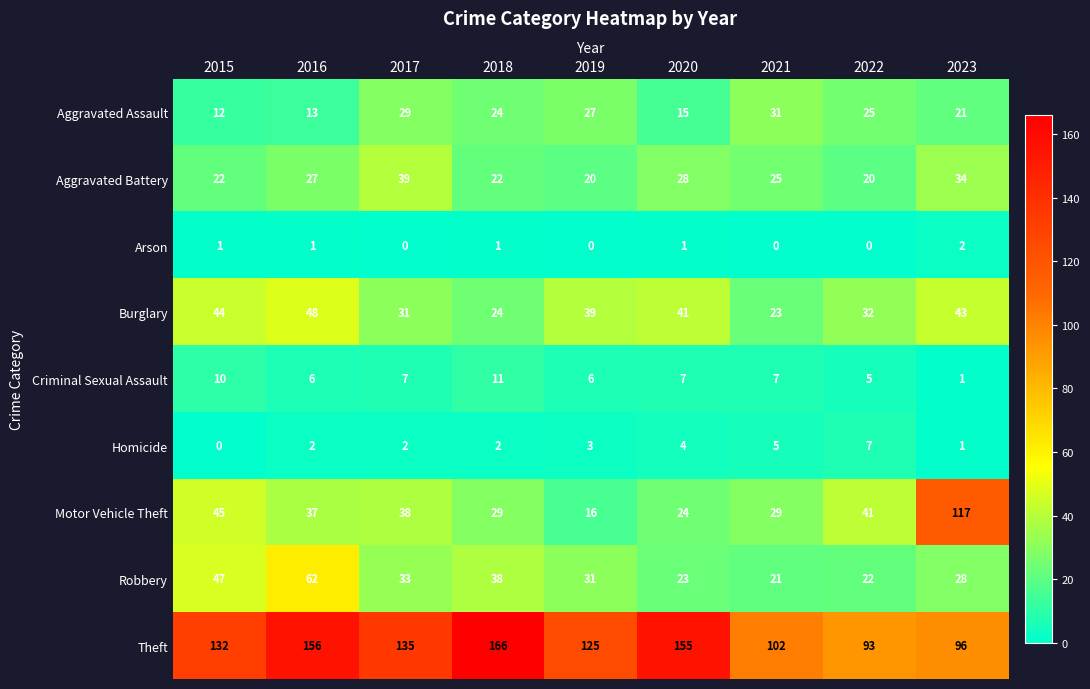

What is the greatest value displayed?

166